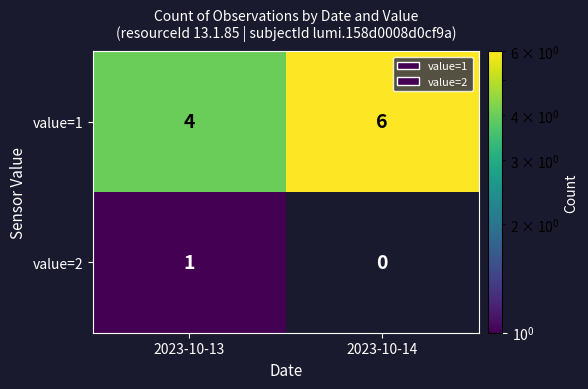

Which series has the largest total across all categories?

value=1